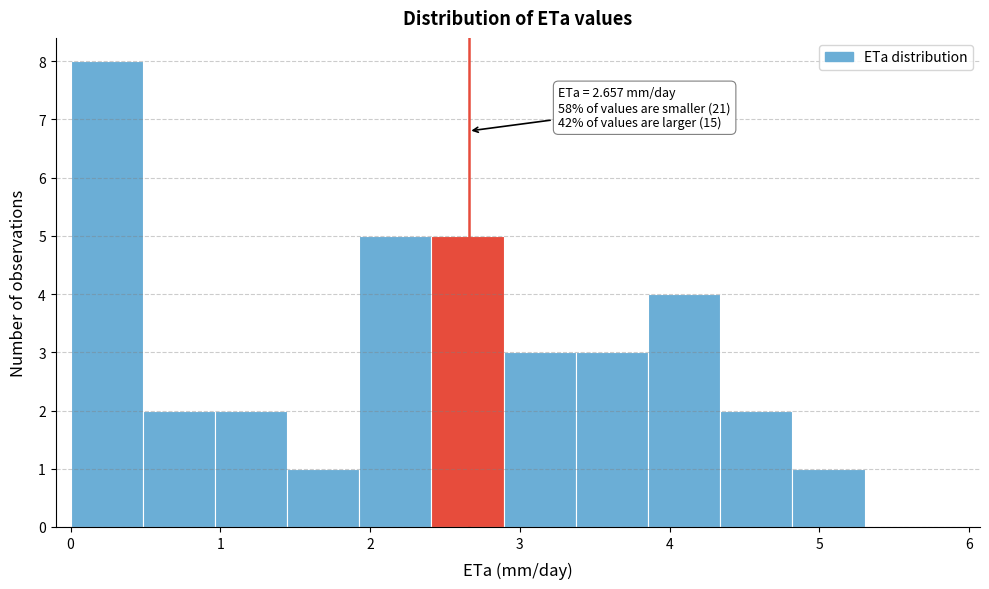

Which range on the x-axis has the tallest bar?

0.0 to 0.5